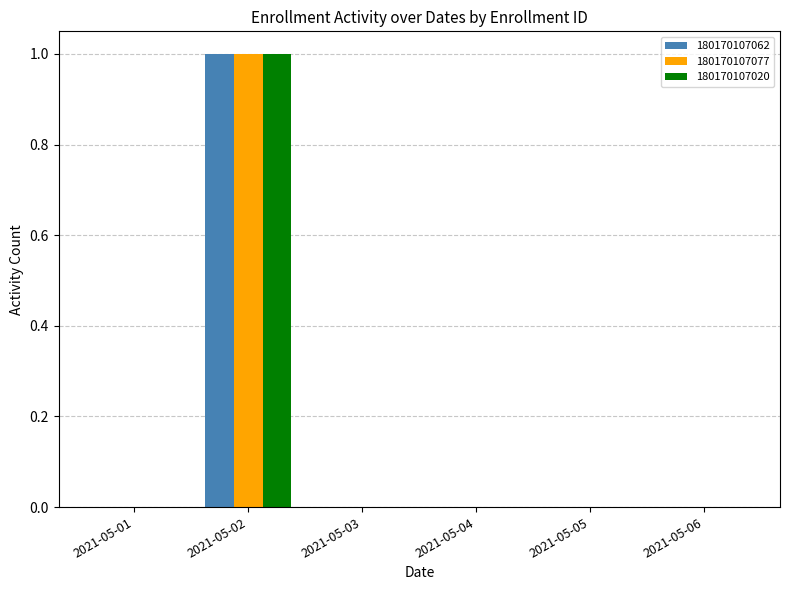

How many data points does each series have?

6